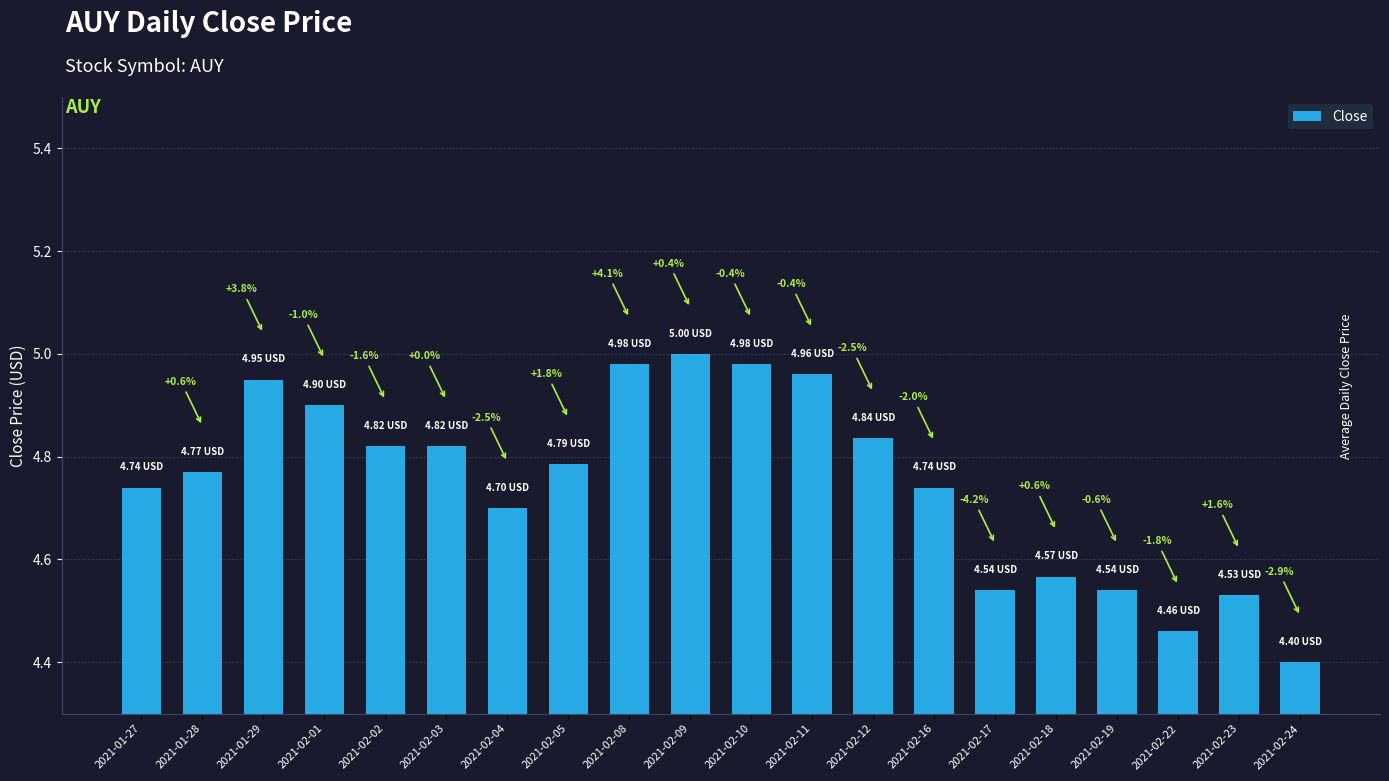

Reading left to right, extract all data points from this chart.

2021-01-27=4.7	2021-01-28=4.8	2021-01-29=5.0	2021-02-01=4.9	2021-02-02=4.8	2021-02-03=4.8	2021-02-04=4.7	2021-02-05=4.8	2021-02-08=5.0	2021-02-09=5.0	2021-02-10=5.0	2021-02-11=5.0	2021-02-12=4.8	2021-02-16=4.7	2021-02-17=4.5	2021-02-18=4.6	2021-02-19=4.5	2021-02-22=4.5	2021-02-23=4.5	2021-02-24=4.4